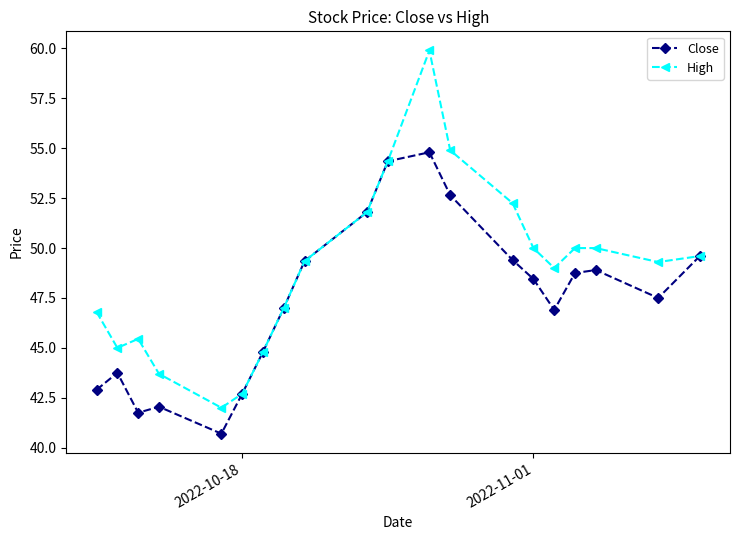

In Close, how many points are higher than both neighbors (excluding endpoints)?

4